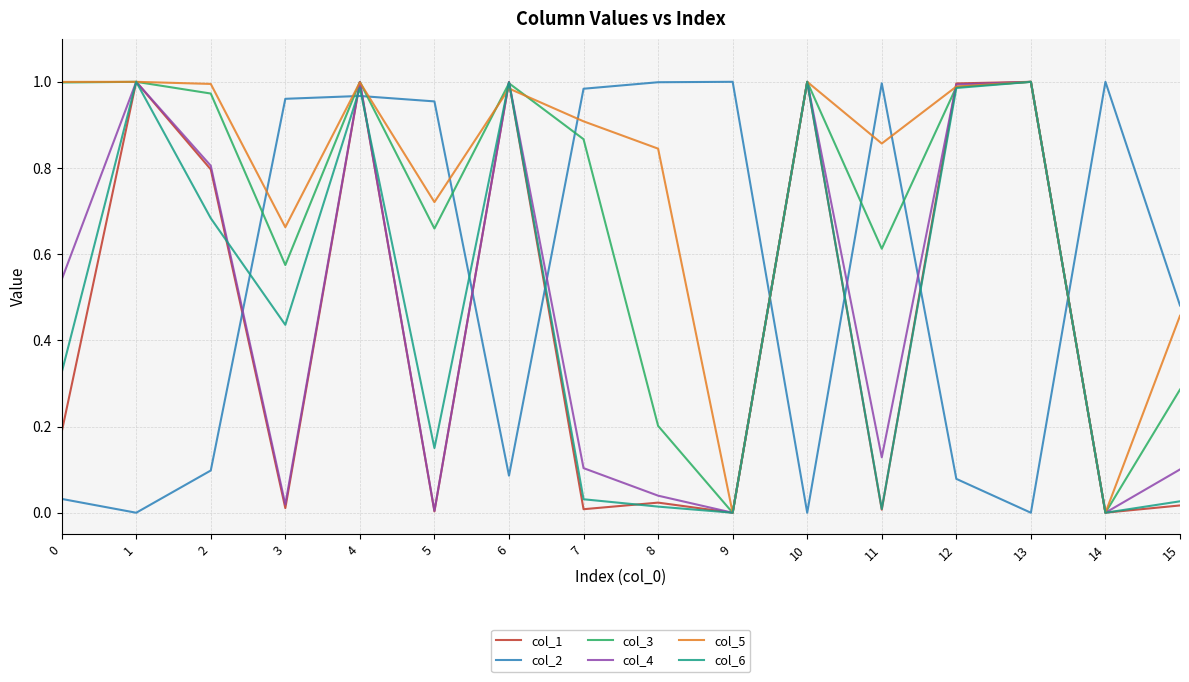

Is it true that col_1 equals 1.4 at 4?

False